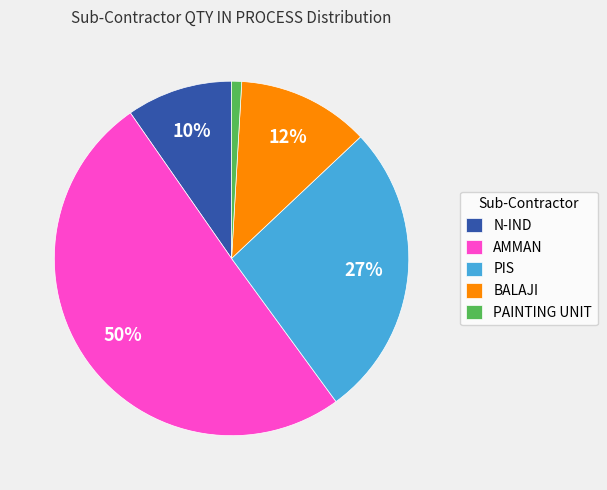

Does BALAJI represent more than half of the total?

No